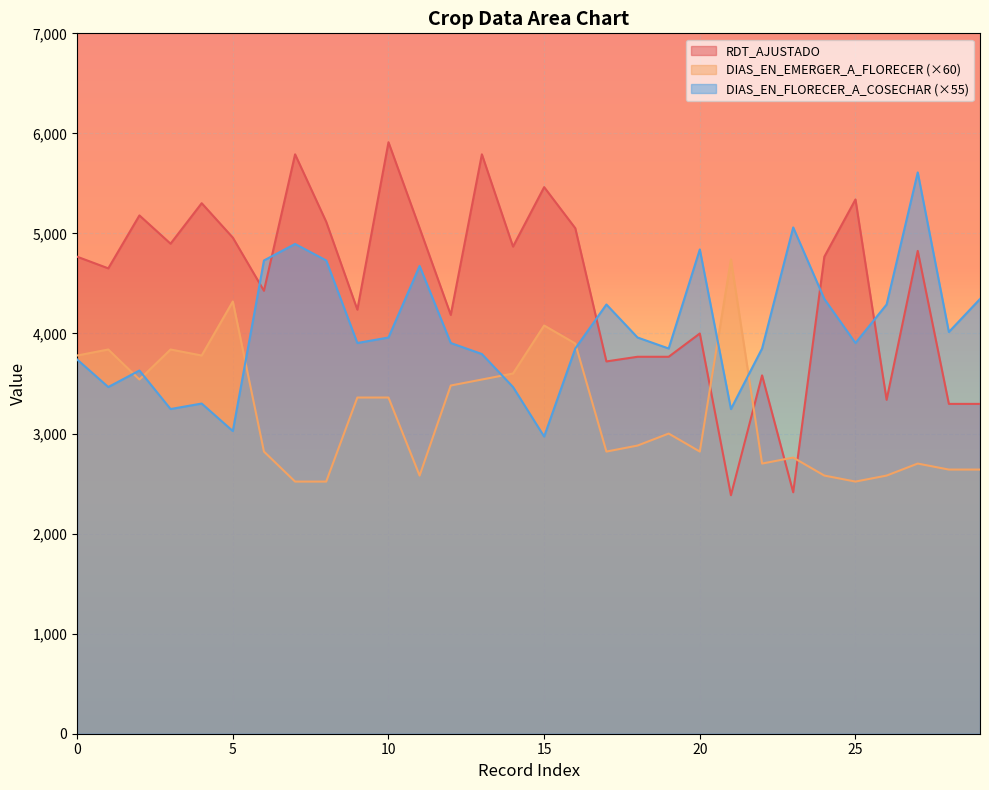

Read the DIAS_EN_EMERGER_A_FLORECER value at 4.

3780.0